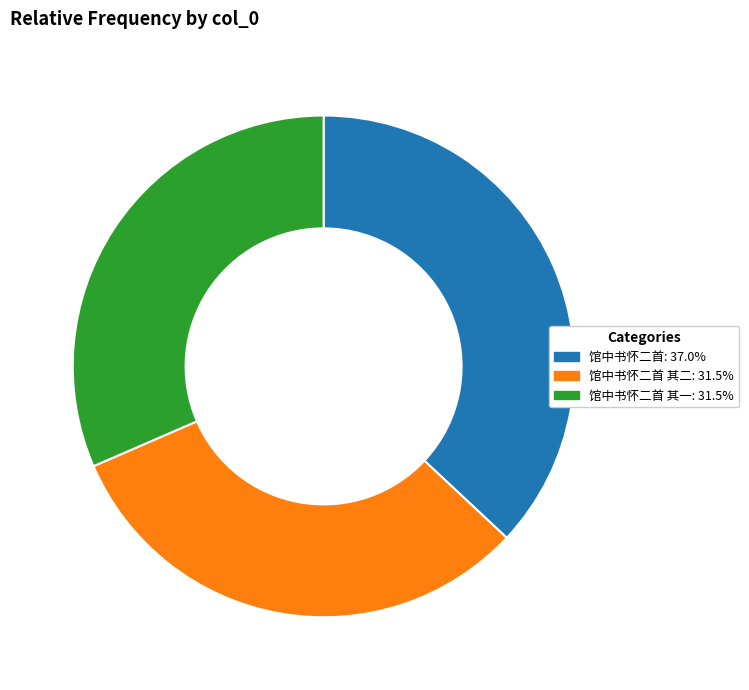

Combined, do 馆中书怀二首 其二: 31.5% and 馆中书怀二首 其一: 31.5% account for over 50%?

Yes